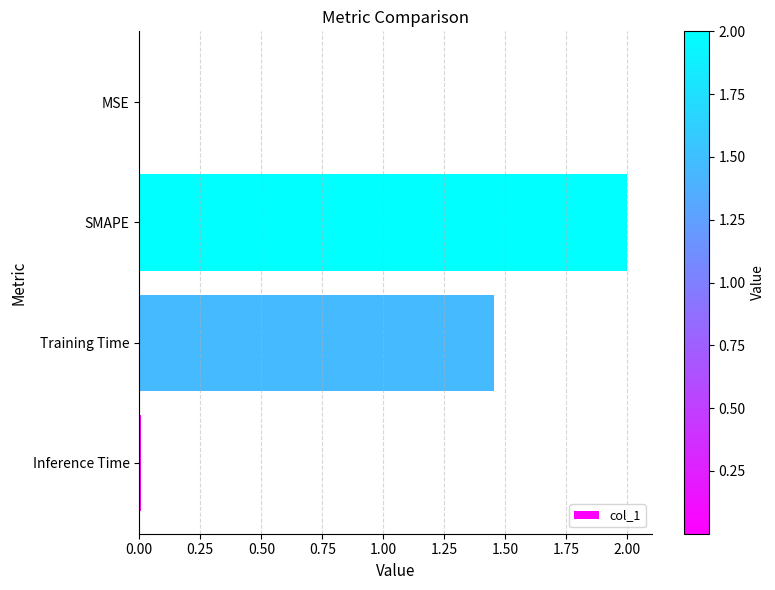

The chart shows a value of 0.0 at MSE. True or false?

True